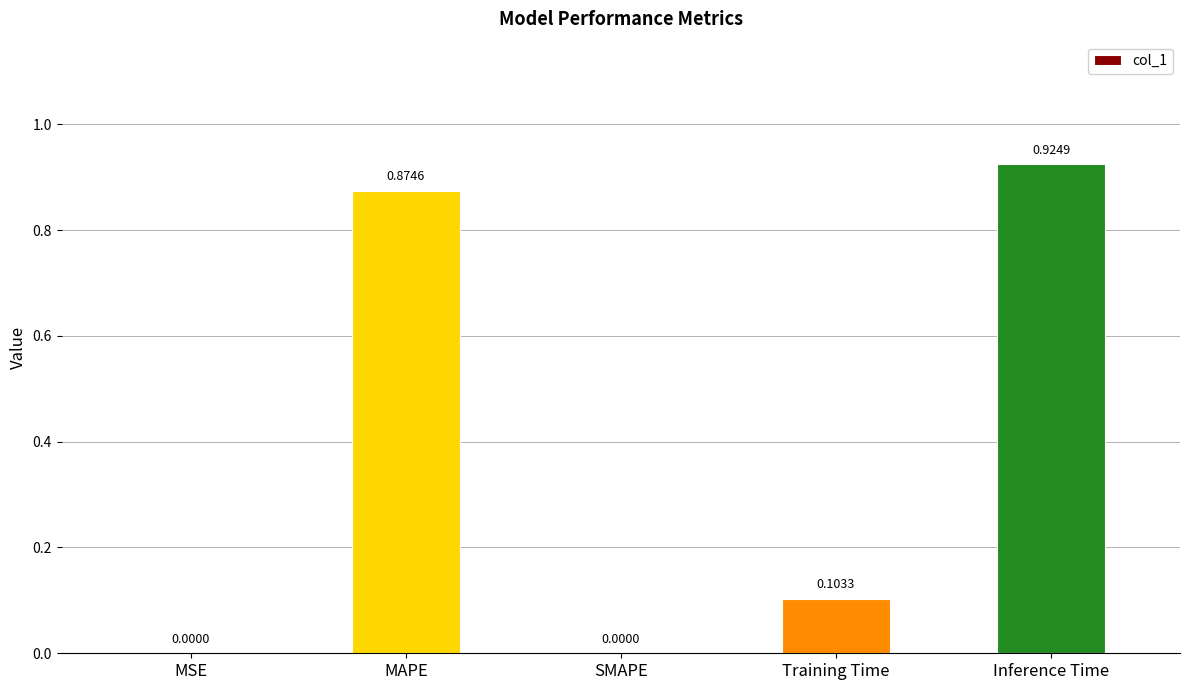

Count the number of values greater than 0.

4